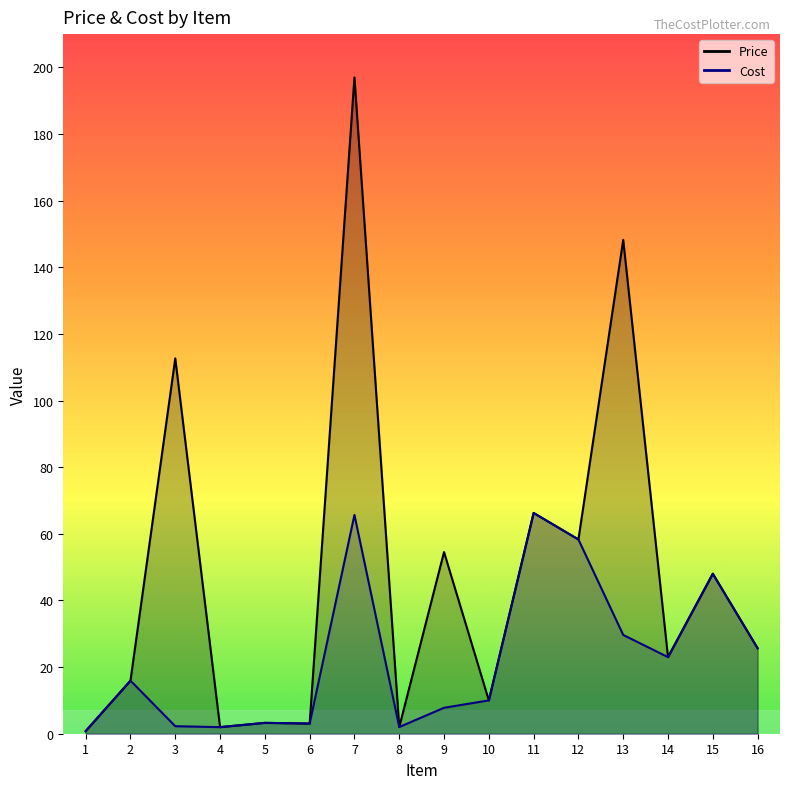

At which category does Price reach its first local peak?

3